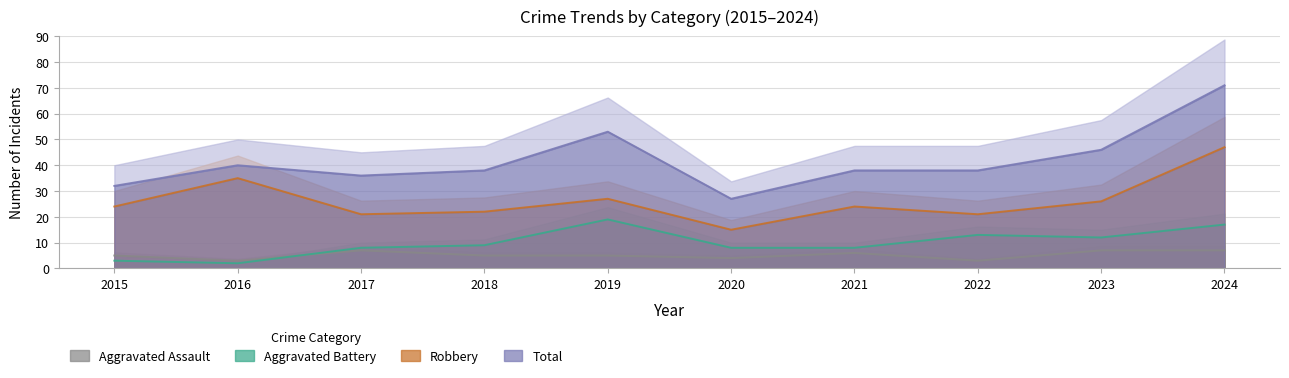

Does the chart display data point markers on the line(s)?

No